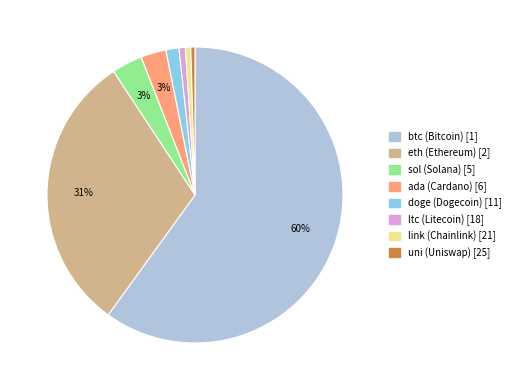

To the nearest percent, what is the difference between the largest and smallest slice percentages?

60%